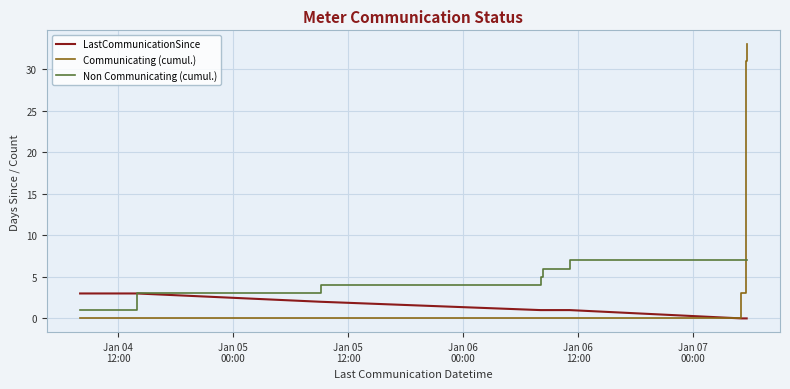

True or false: LastCommunicationSince has a value of 2 at 32.

False